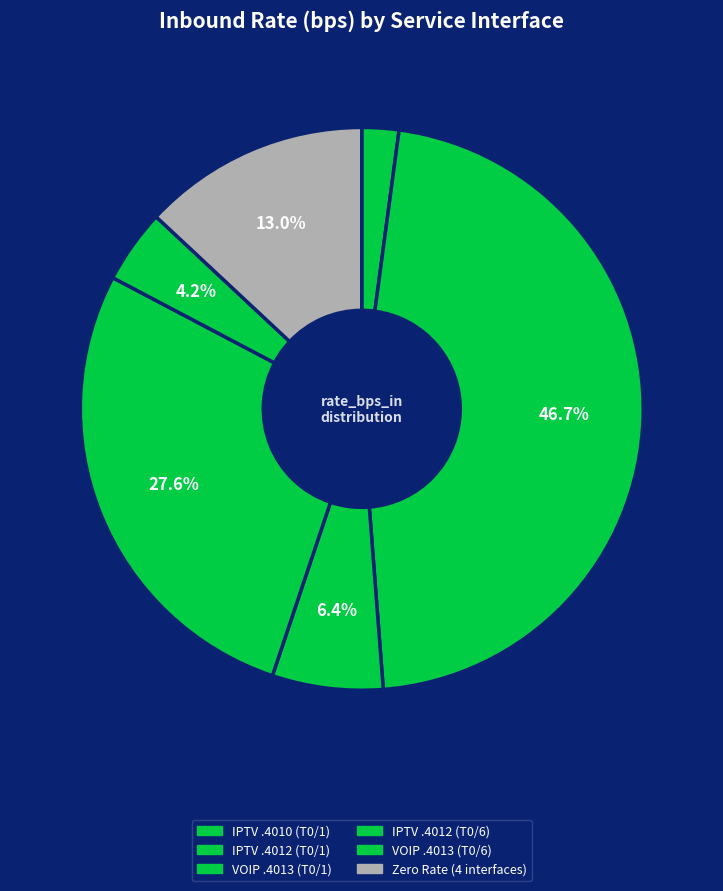

How many segments does this pie chart have?

6